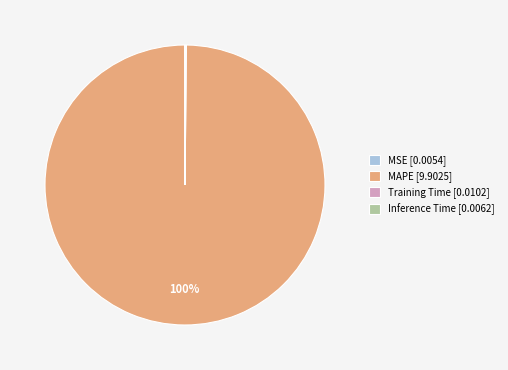

Is it true that MAPE [9.9025] is 100% of the pie?

True